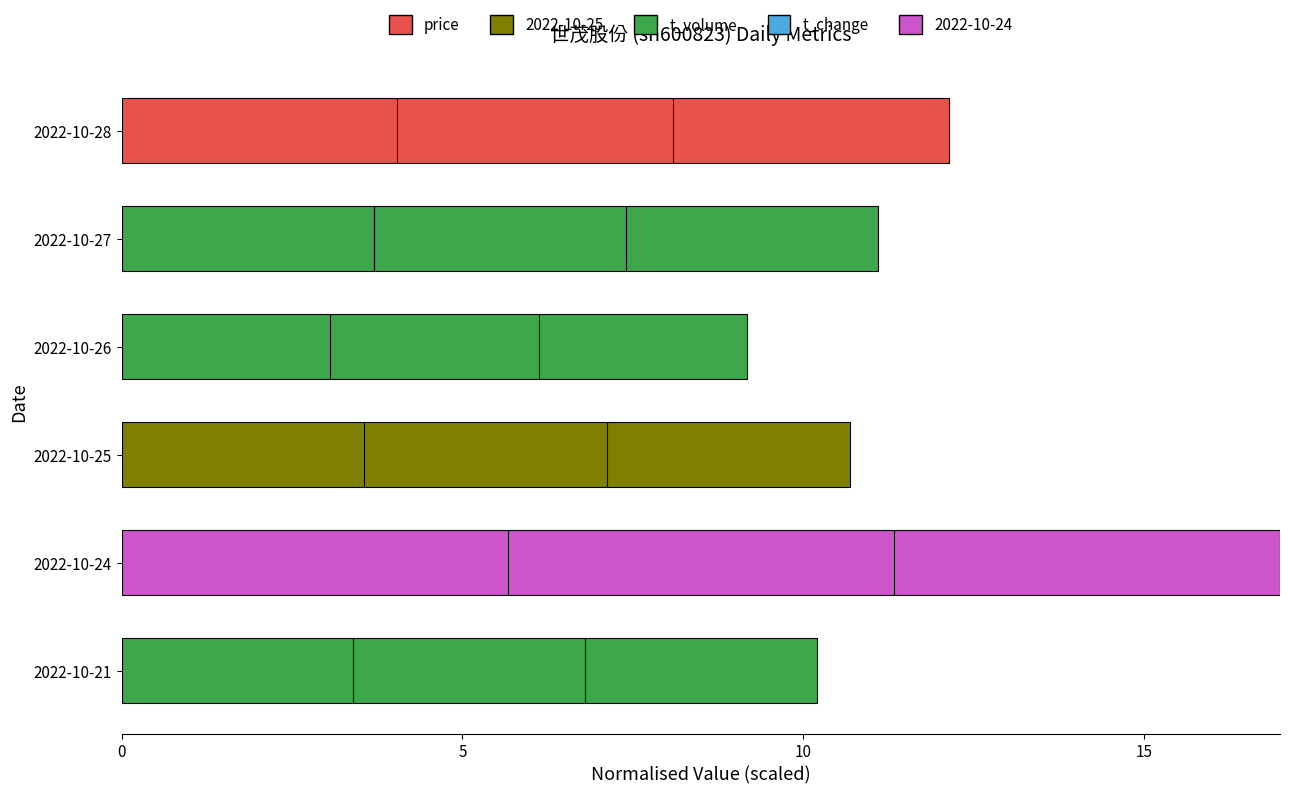

Rank the categories by value from lowest to highest.

2022-10-26, 2022-10-21, 2022-10-25, 2022-10-27, 2022-10-28, 2022-10-24